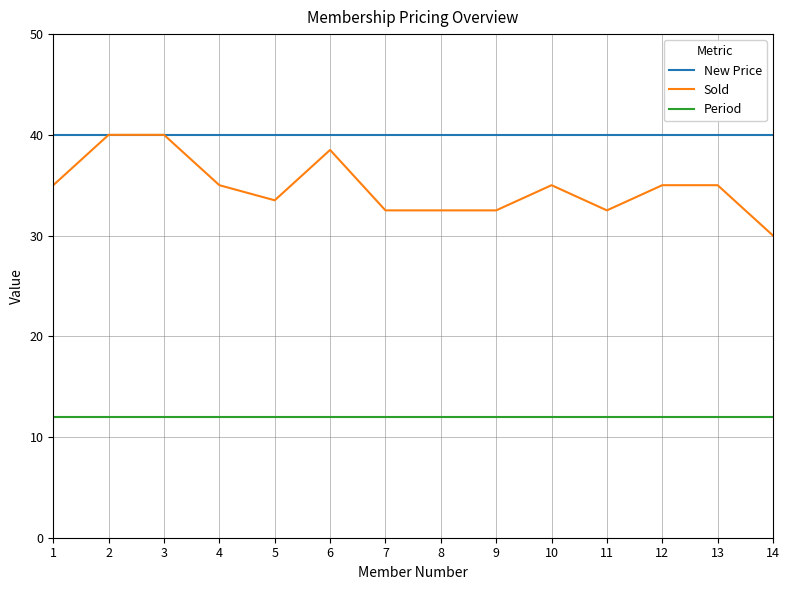

Is the value of Sold at 14 greater than the value of Period at 10?

Yes